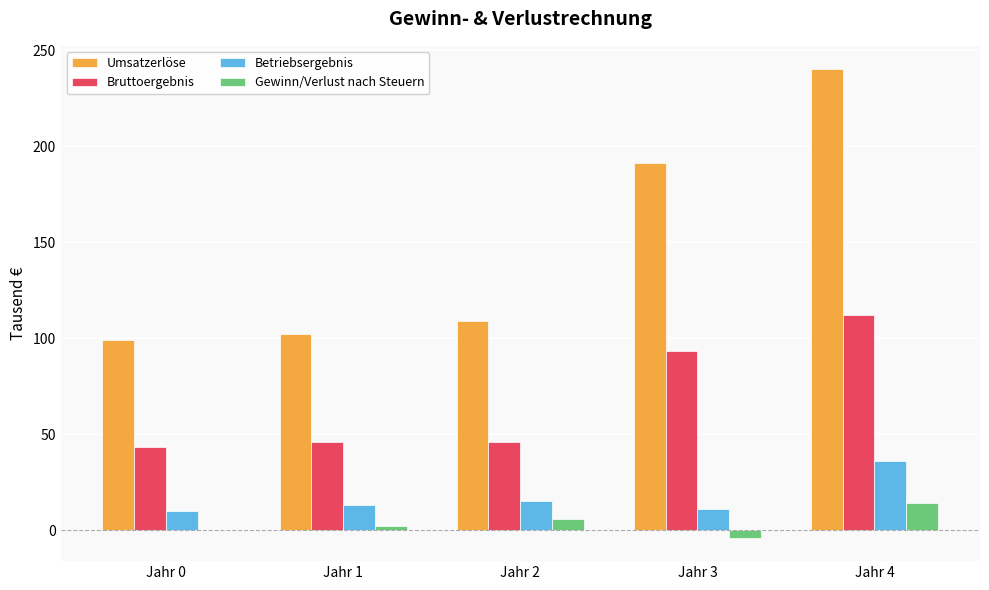

Between Jahr 1 and Jahr 4, which series saw the biggest shift?

Umsatzerlöse